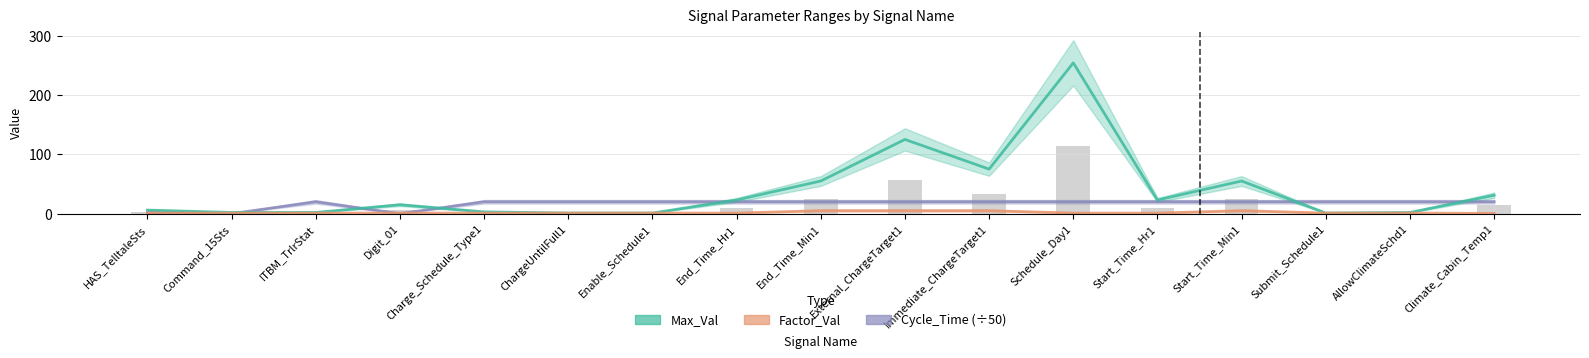

Does the chart contain any negative values?

No